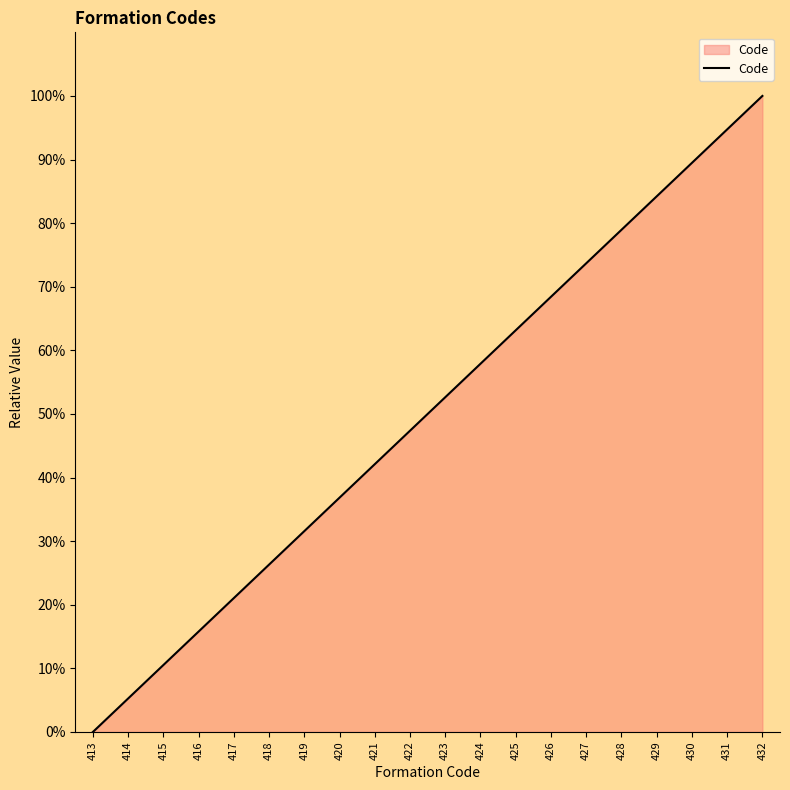

List the labels in order of value, smallest first.

413, 414, 415, 416, 417, 418, 419, 420, 421, 422, 423, 424, 425, 426, 427, 428, 429, 430, 431, 432